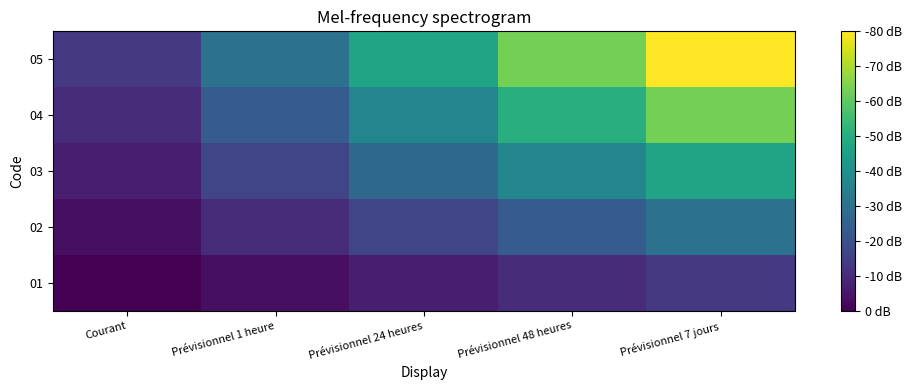

At Prévisionnel 48 heures, list the series in order from largest to smallest.

05, 04, 03, 02, 01